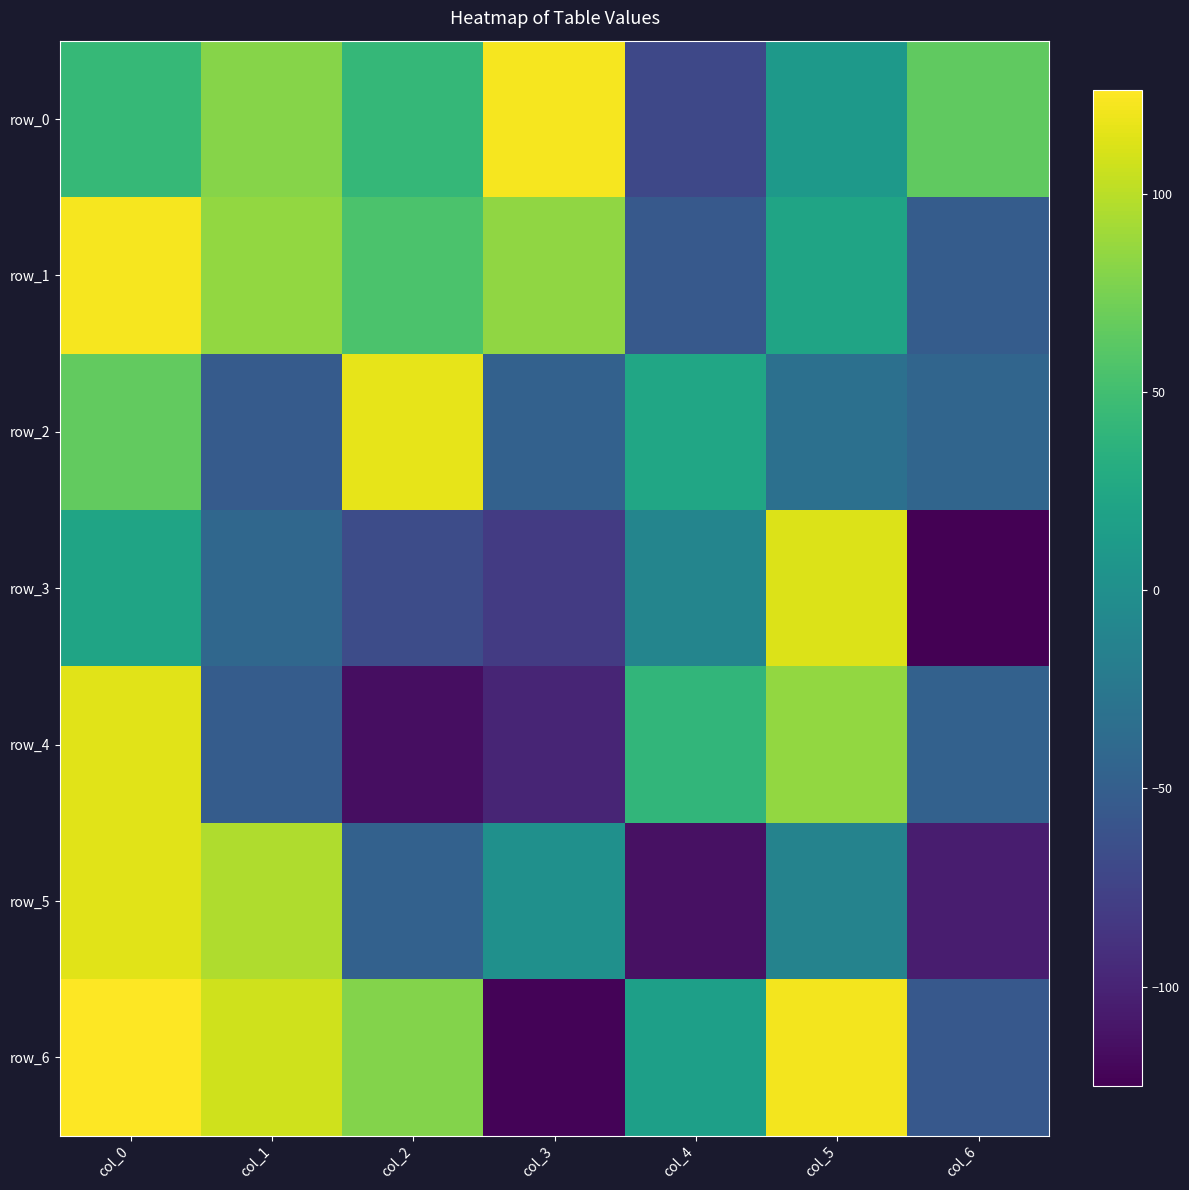

Is it true that row_3 equals 30 at col_0?

False